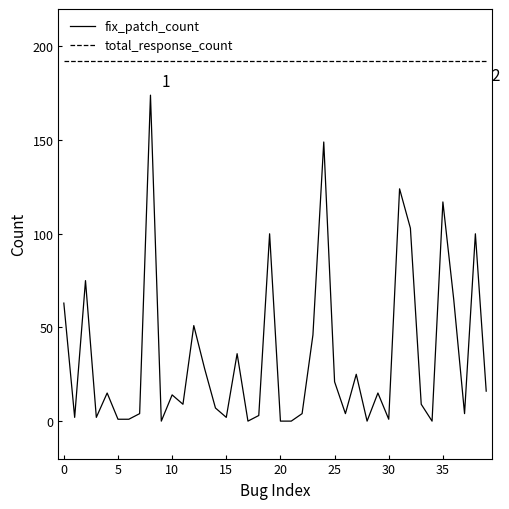

List the series in order of their peak value, highest first.

total_response_count, fix_patch_count